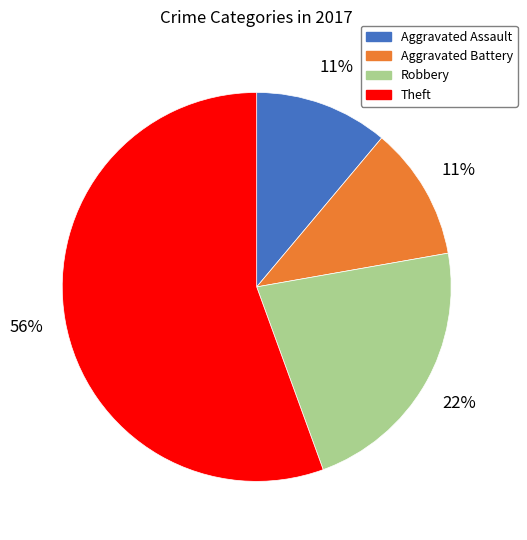

To the nearest percent, what is the average slice percentage?

25%